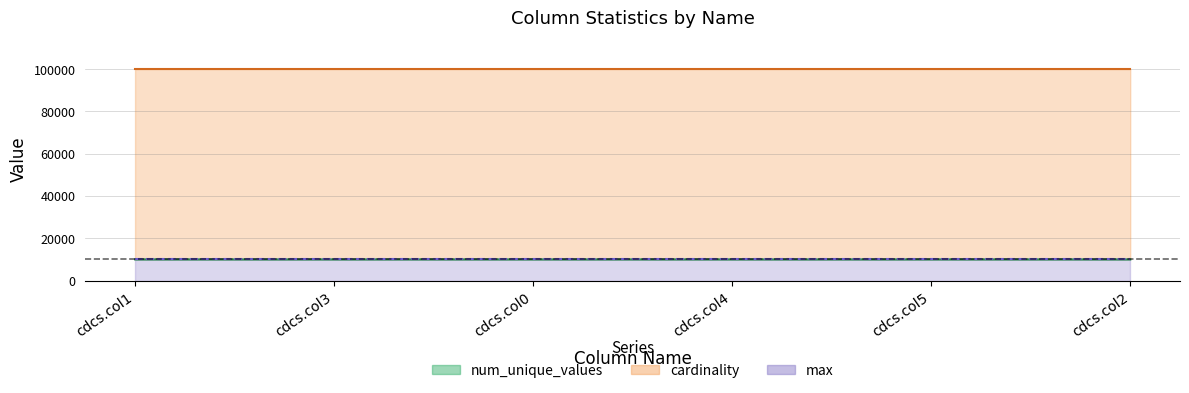

Where is max nearest to the value 9999?

cdcs.col1